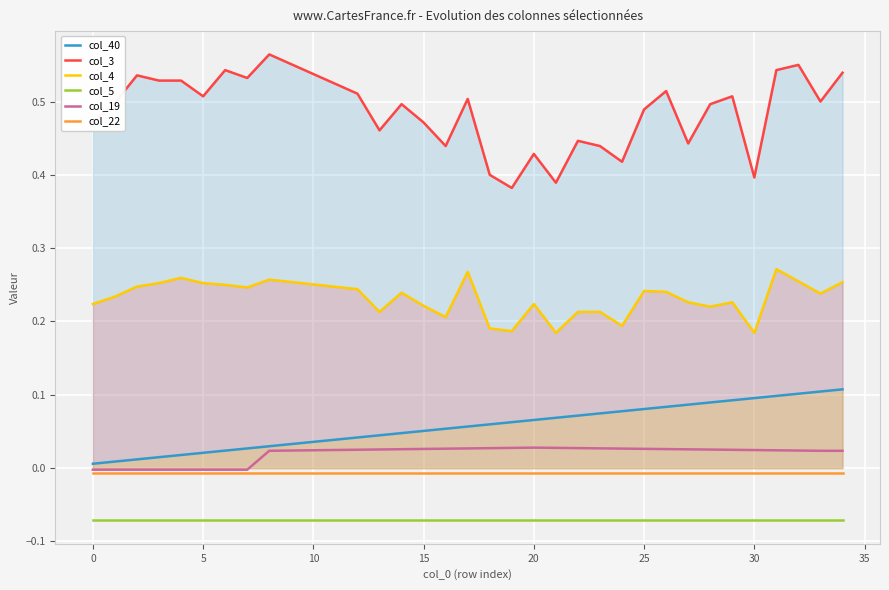

What is the maximum value shown in the chart?

0.6